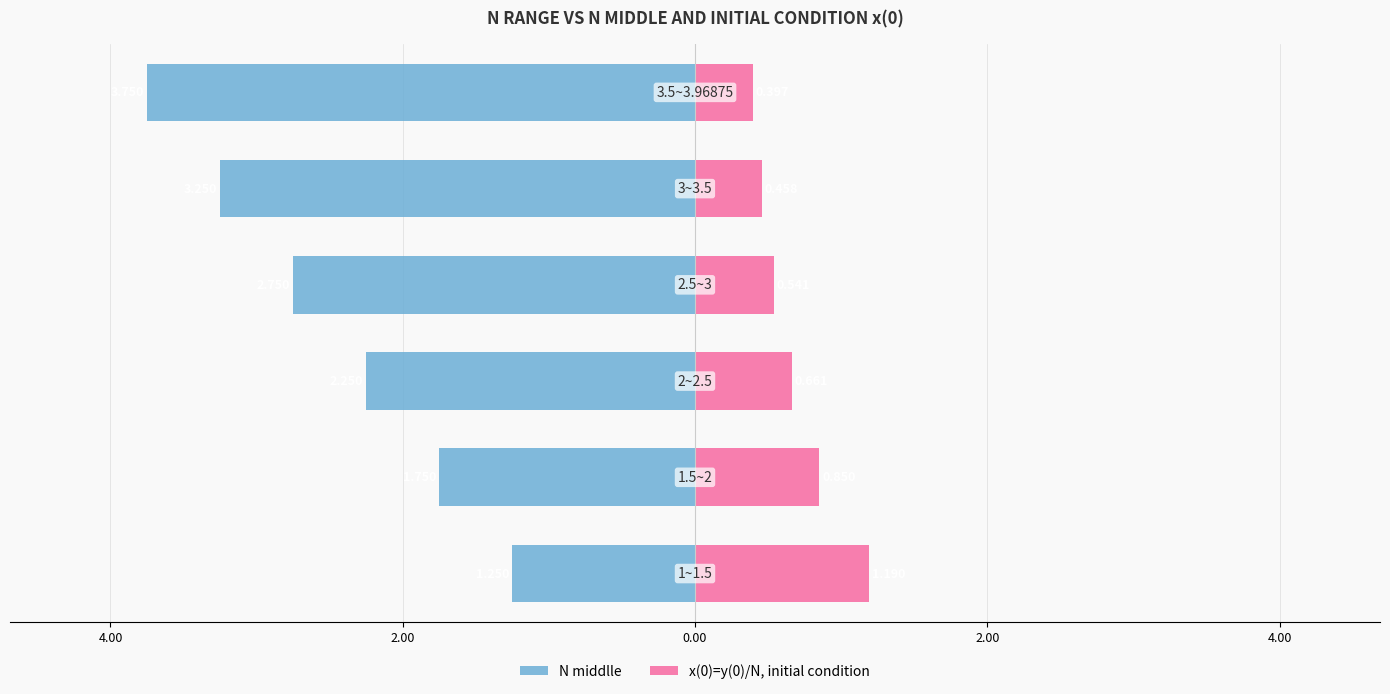

How many values in the N middlle series exceed -2?

2